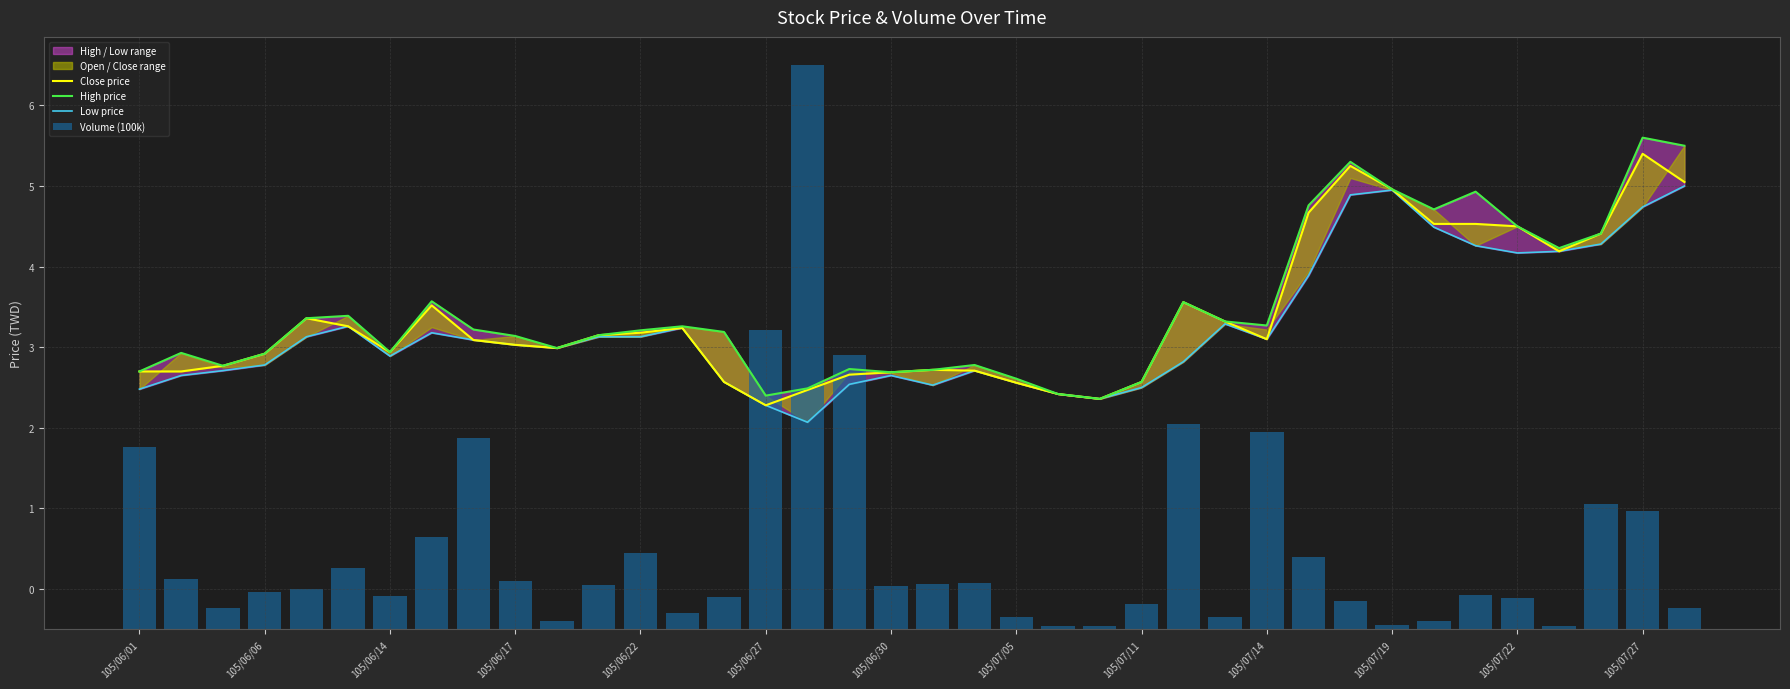

Reading right to left, what are all the values shown in this chart?

Close price: 5.0	5.4	4.4	4.2	4.5	4.5	4.5	5.0	5.2	4.7	3.1	3.3	3.6	2.6	2.4	2.4	2.6	2.7	2.7	2.7	2.7	2.5	2.3	2.6	3.2	3.2	3.1	3.0	3.0	3.1	3.5	2.9	3.3	3.4	2.9	2.8	2.7	2.7
High price: 5.5	5.6	4.4	4.2	4.5	4.9	4.7	5.0	5.3	4.8	3.3	3.3	3.6	2.6	2.4	2.4	2.6	2.8	2.7	2.7	2.7	2.5	2.4	3.2	3.3	3.2	3.1	3.0	3.1	3.2	3.6	2.9	3.4	3.4	2.9	2.8	2.9	2.7
Low price: 5.0	4.7	4.3	4.2	4.2	4.3	4.5	5.0	4.9	3.9	3.1	3.3	2.8	2.5	2.4	2.4	2.6	2.7	2.5	2.6	2.5	2.1	2.3	2.6	3.2	3.1	3.1	3.0	3.0	3.1	3.2	2.9	3.3	3.1	2.8	2.7	2.6	2.5
Volume (100k): 0.3	1.5	1.6	0.0	0.4	0.4	0.1	0.1	0.3	0.9	2.5	0.2	2.5	0.3	0.0	0.0	0.2	0.6	0.6	0.5	3.4	7.0	3.7	0.4	0.2	0.9	0.6	0.1	0.6	2.4	1.1	0.4	0.8	0.5	0.5	0.3	0.6	2.3